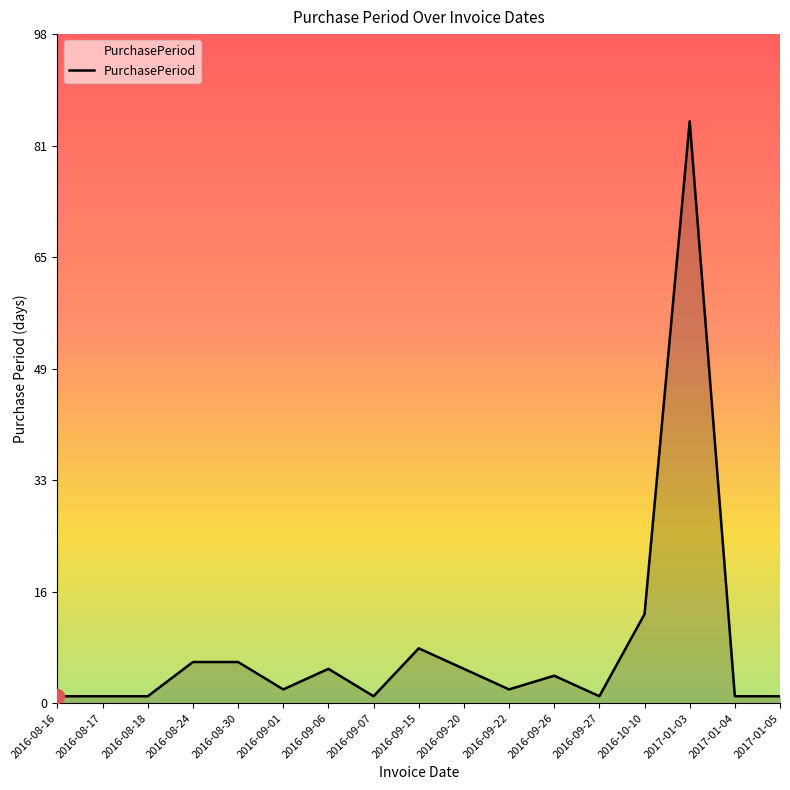

What is the greatest value displayed?

85